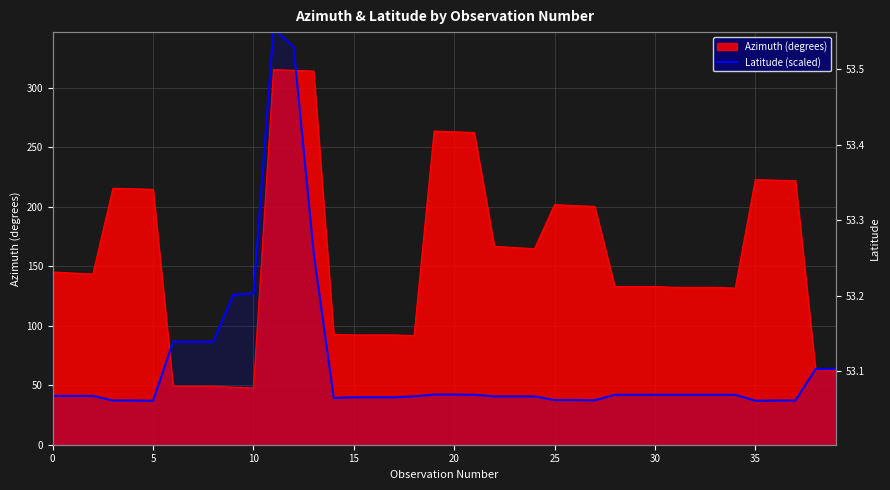

Is it true that the value at 5 is 63.6?

False